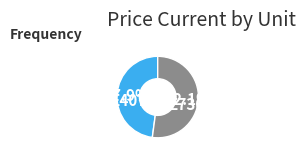

Which category has the biggest portion of the pie?

E730